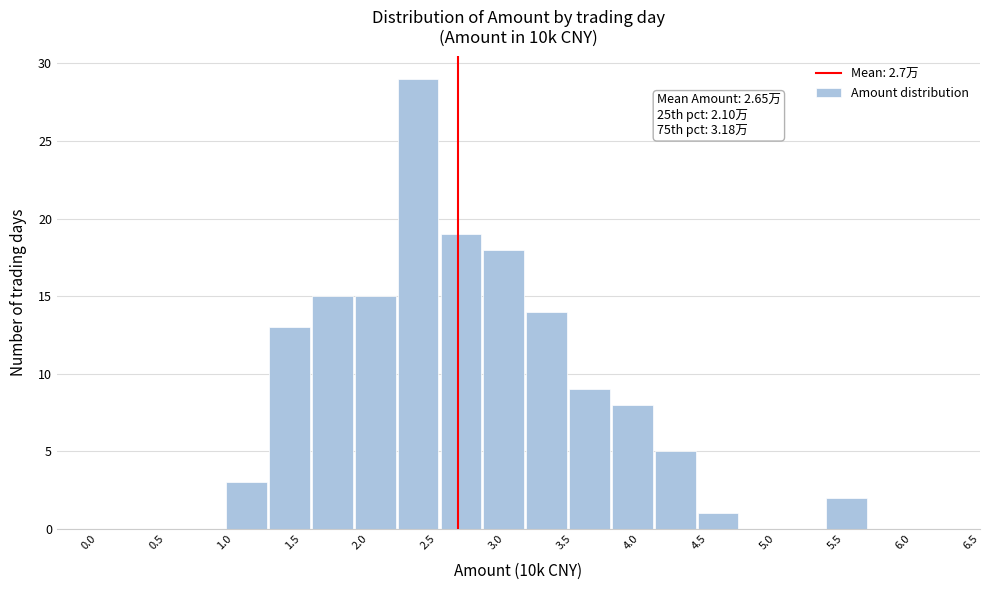

Which range on the x-axis has the tallest bar?

2.20 to 2.55